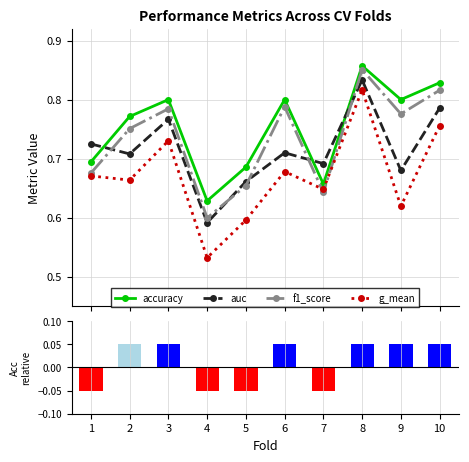

What are all the series names shown in the legend?

accuracy, auc, f1_score, g_mean